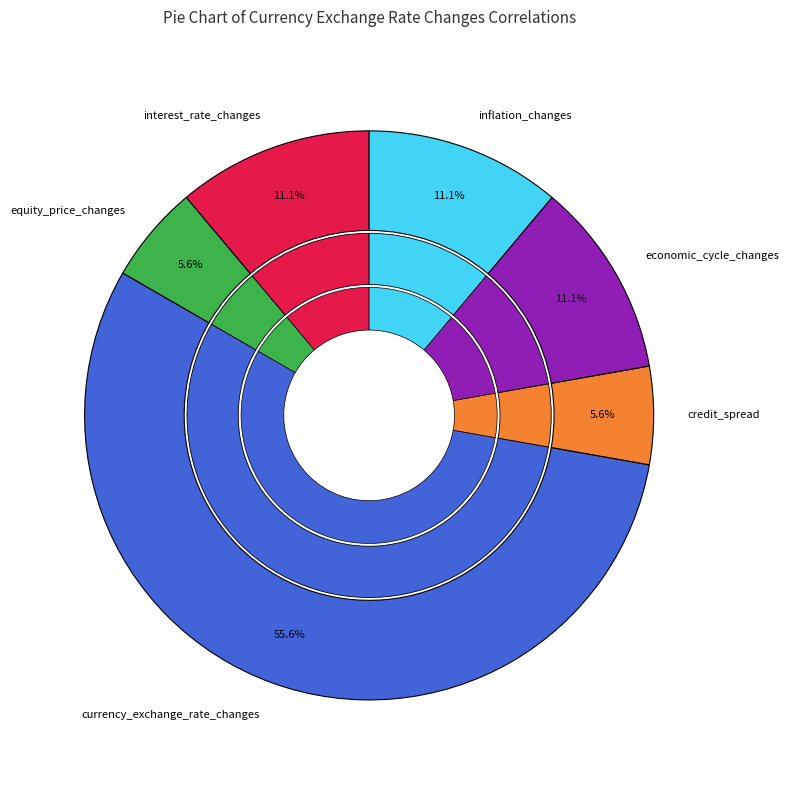

What percentage do economic_cycle_changes and currency_exchange_rate_changes together represent?

66.7%